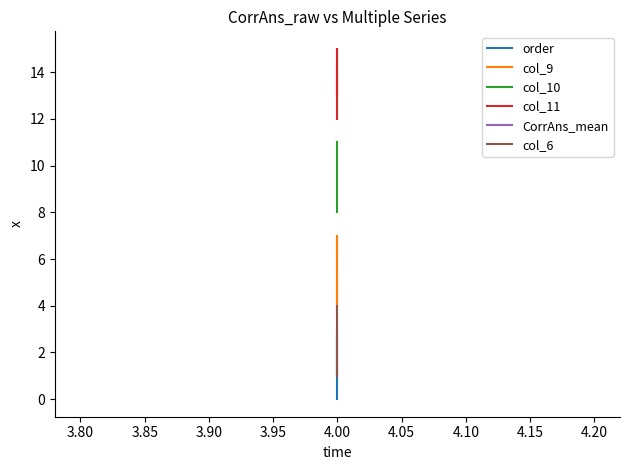

True or false: col_11 and CorrAns_mean cross at least once.

False